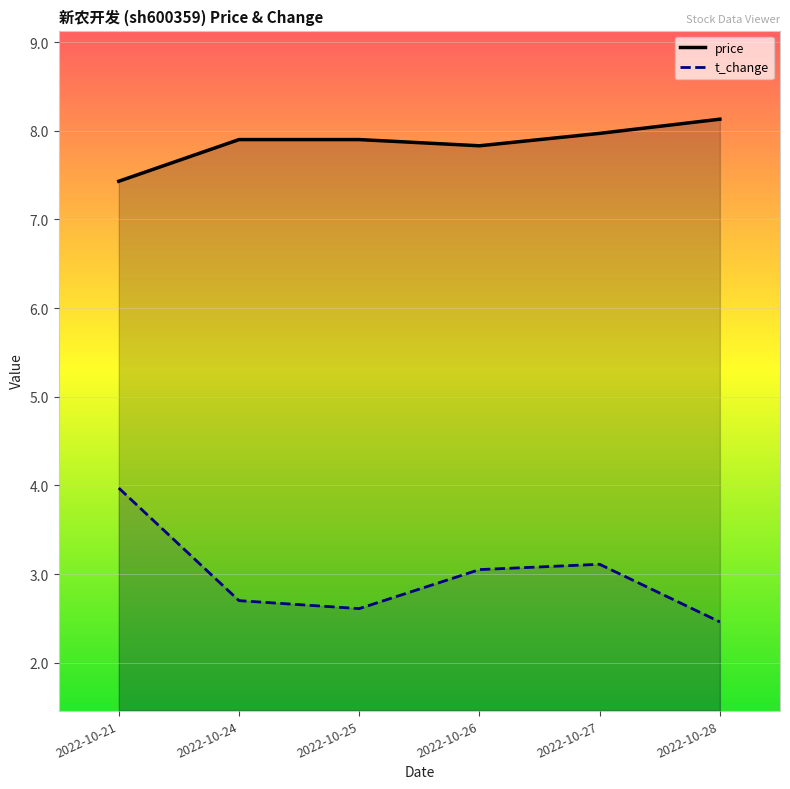

True or false: t_change has a value of 5.1 at 2022-10-27.

False